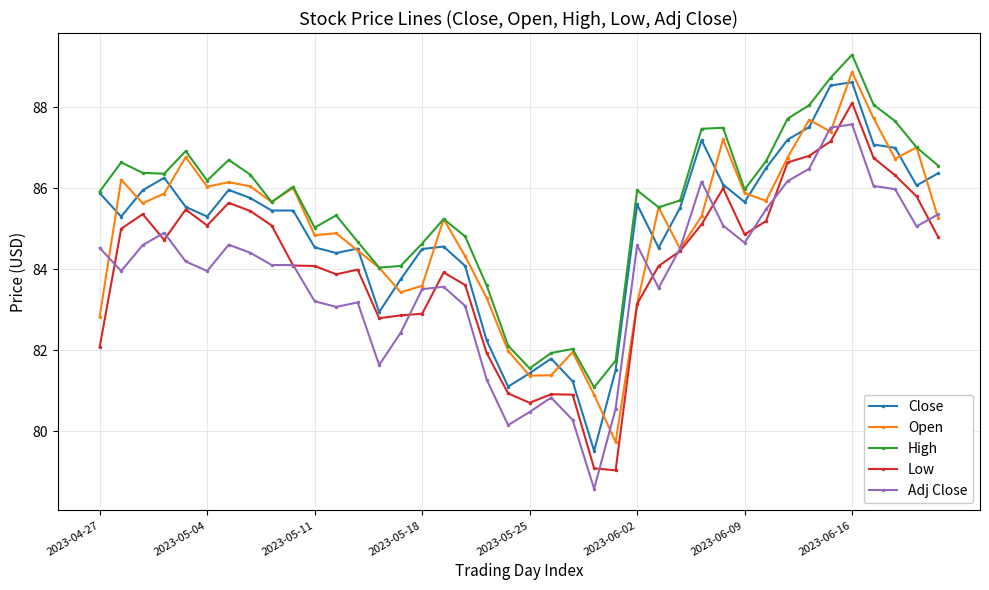

What is the lowest value of the Adj Close series?

78.6